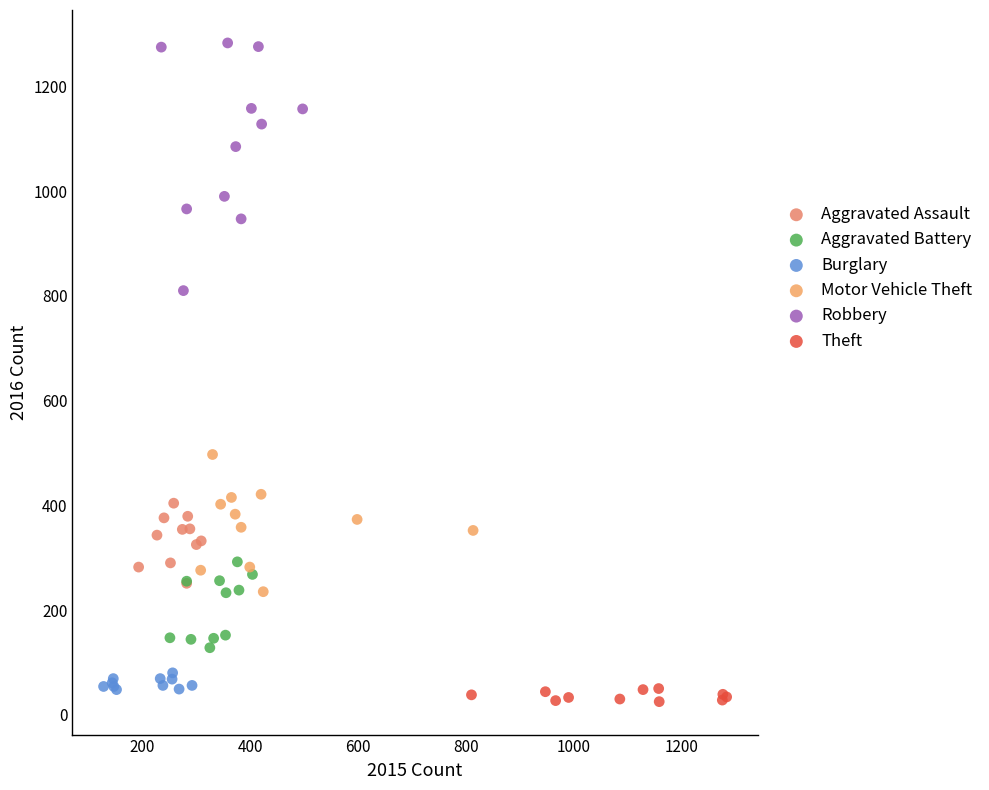

Which series reaches the maximum Y coordinate?

Robbery